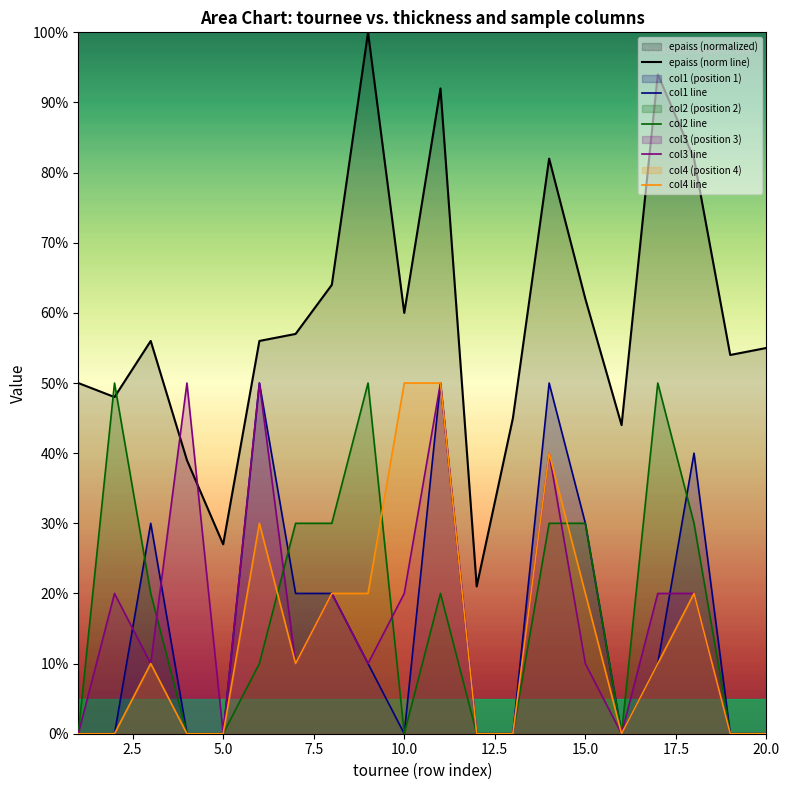

How many values in the col1 line series exceed 10?

8